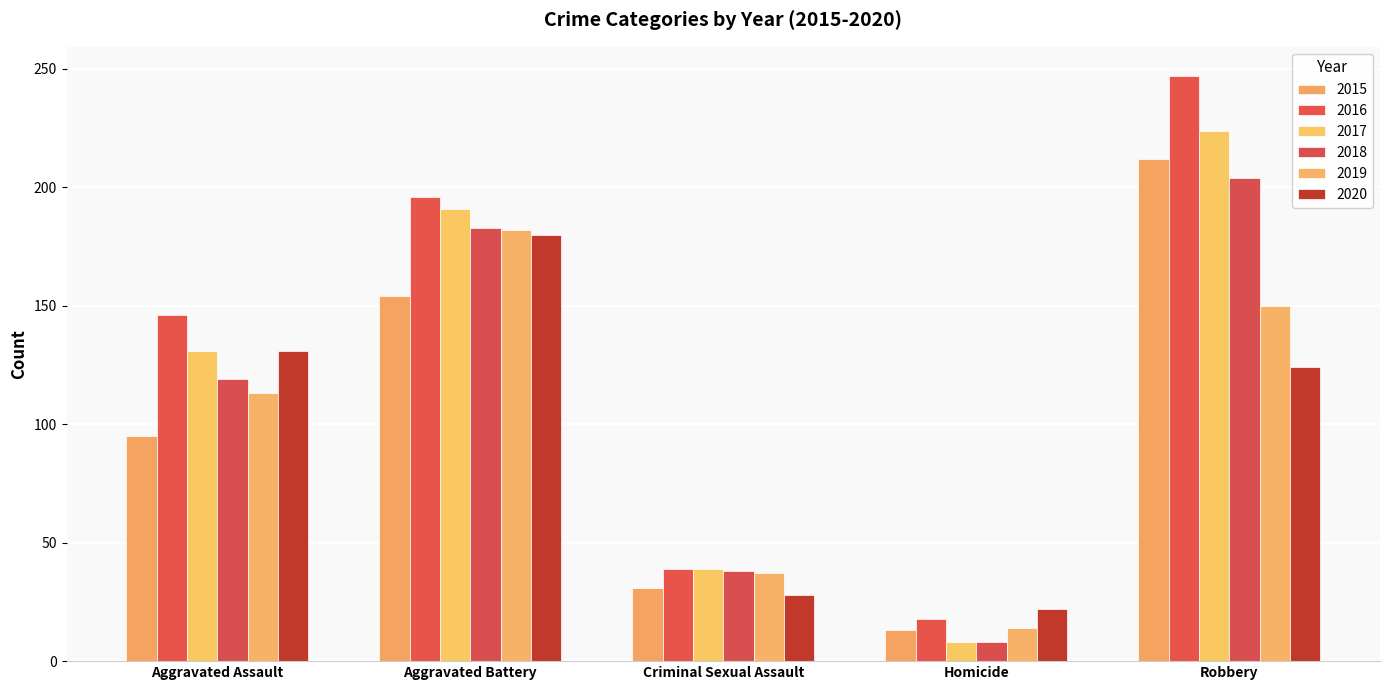

What position from the right is Aggravated Battery?

4